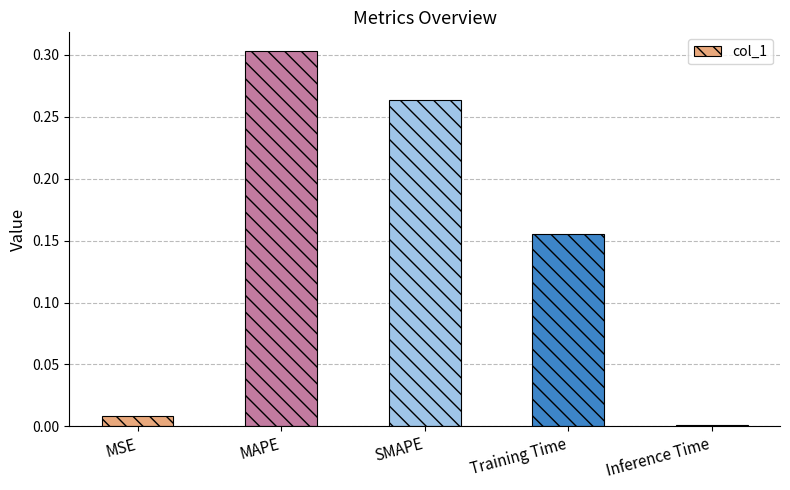

What is the sum of all values?

0.7